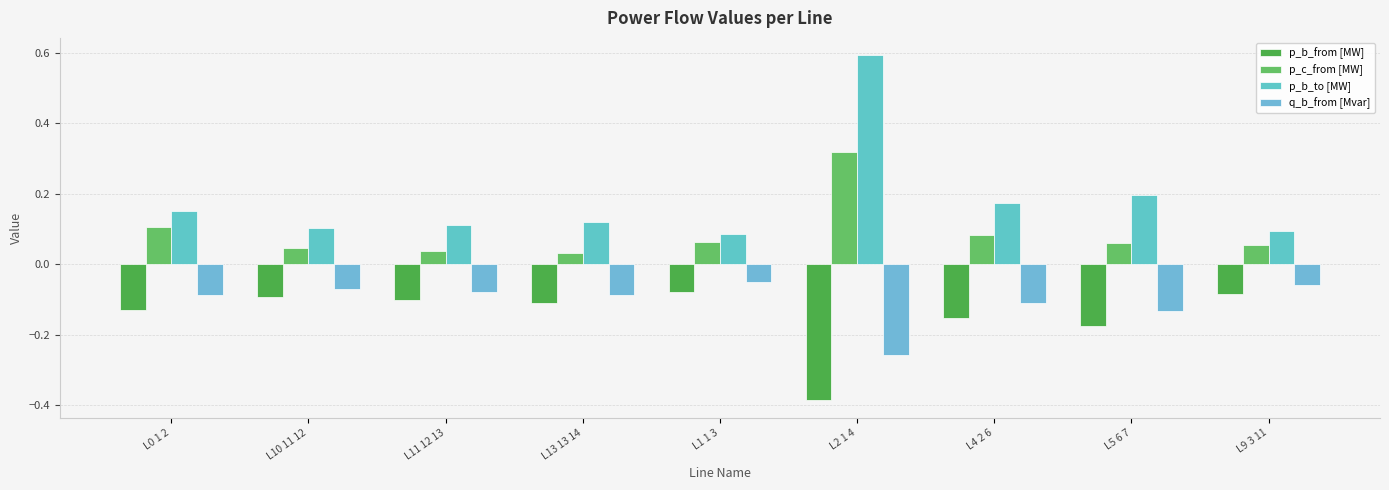

At how many categories does at least one series exceed 0?

9